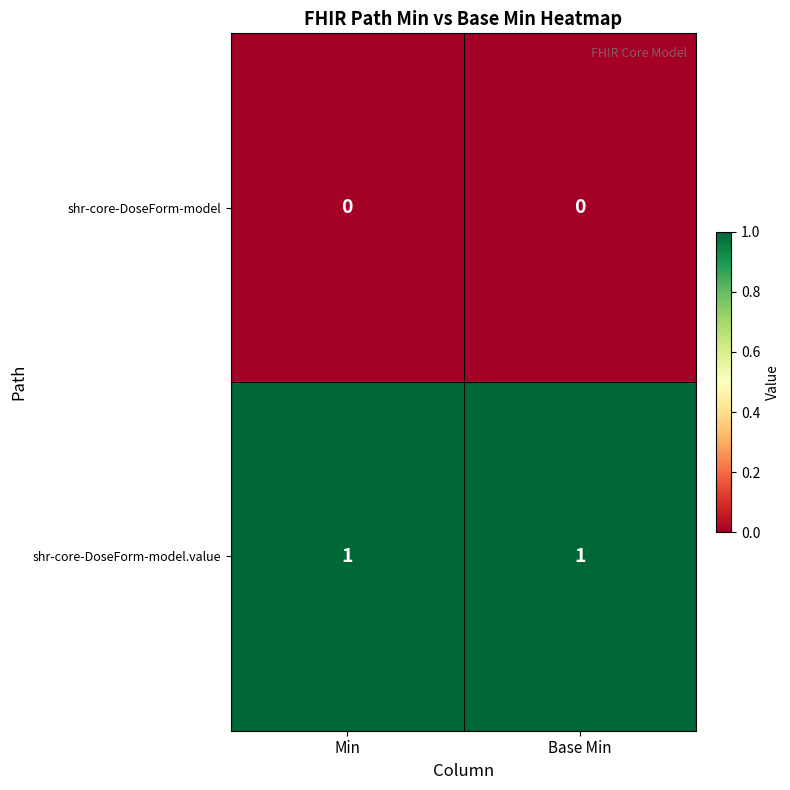

The value of shr-core-DoseForm-model.value at Base Min is 1. True or false?

True